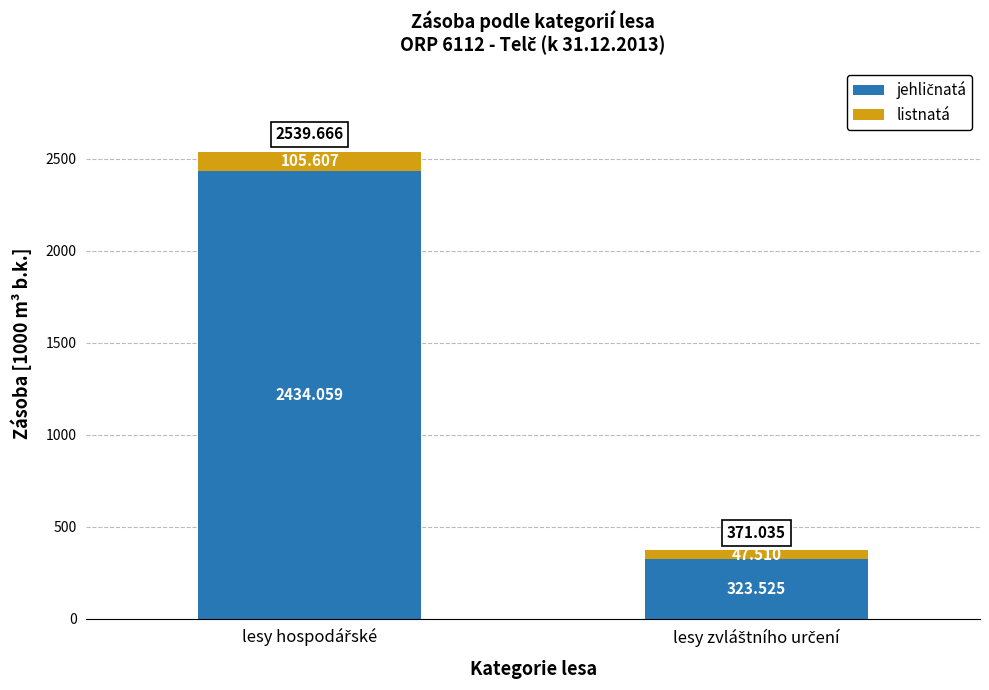

What is the label of the 2nd bar from the right?

lesy hospodářské